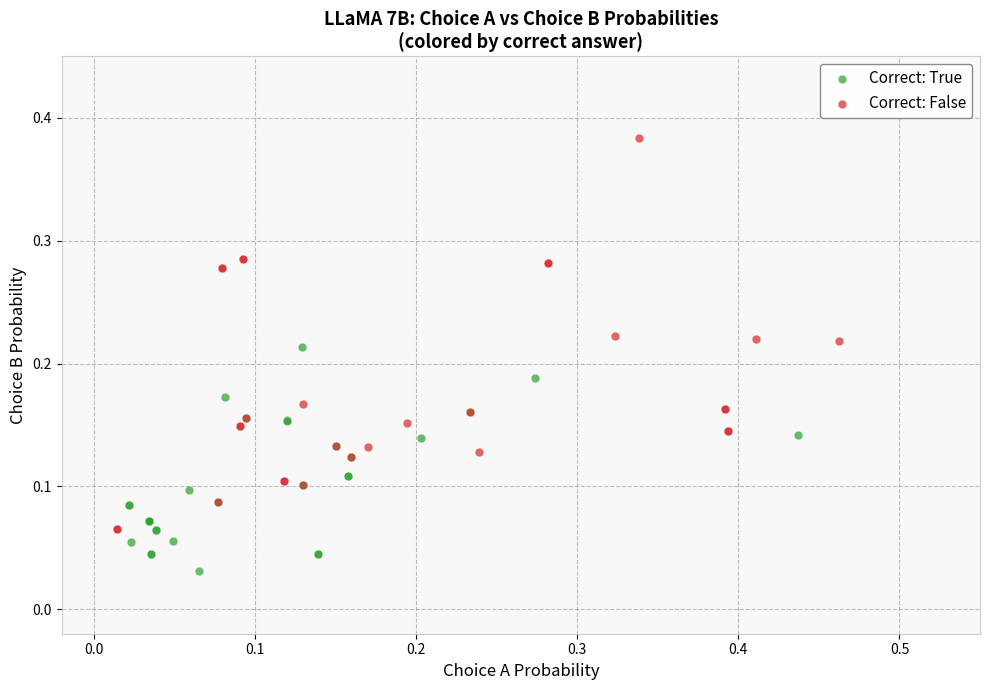

Which series reaches the maximum Y coordinate?

Correct: False